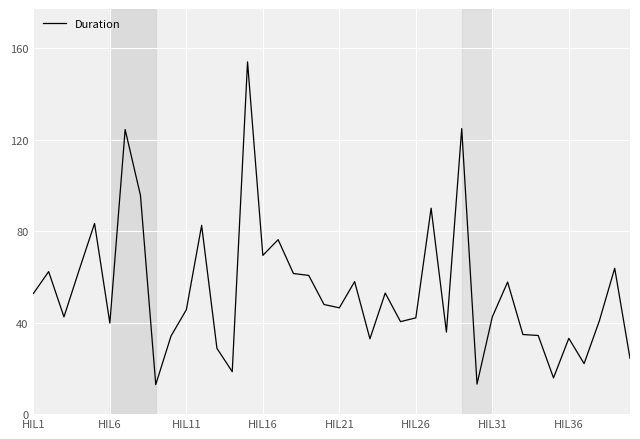

What is the minimum value shown in the chart?

12.9